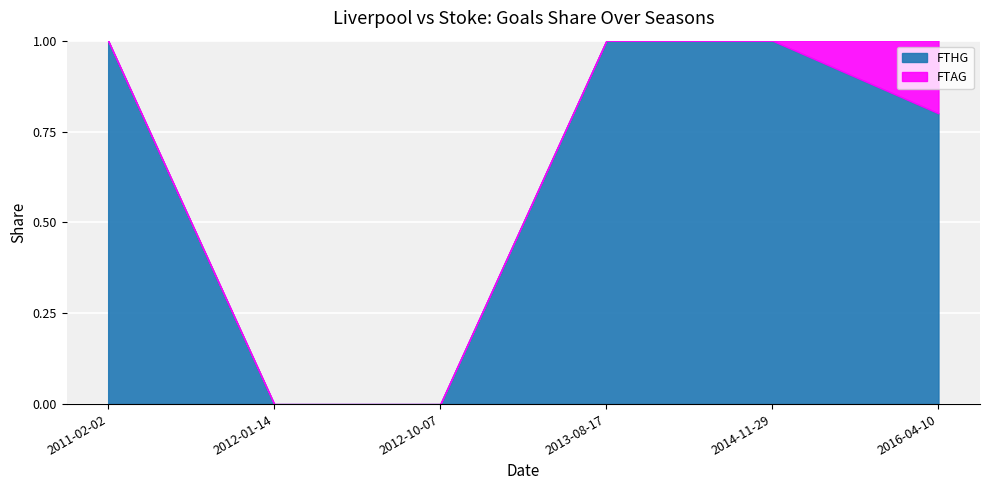

What is the sum of all FTHG values?

3.8